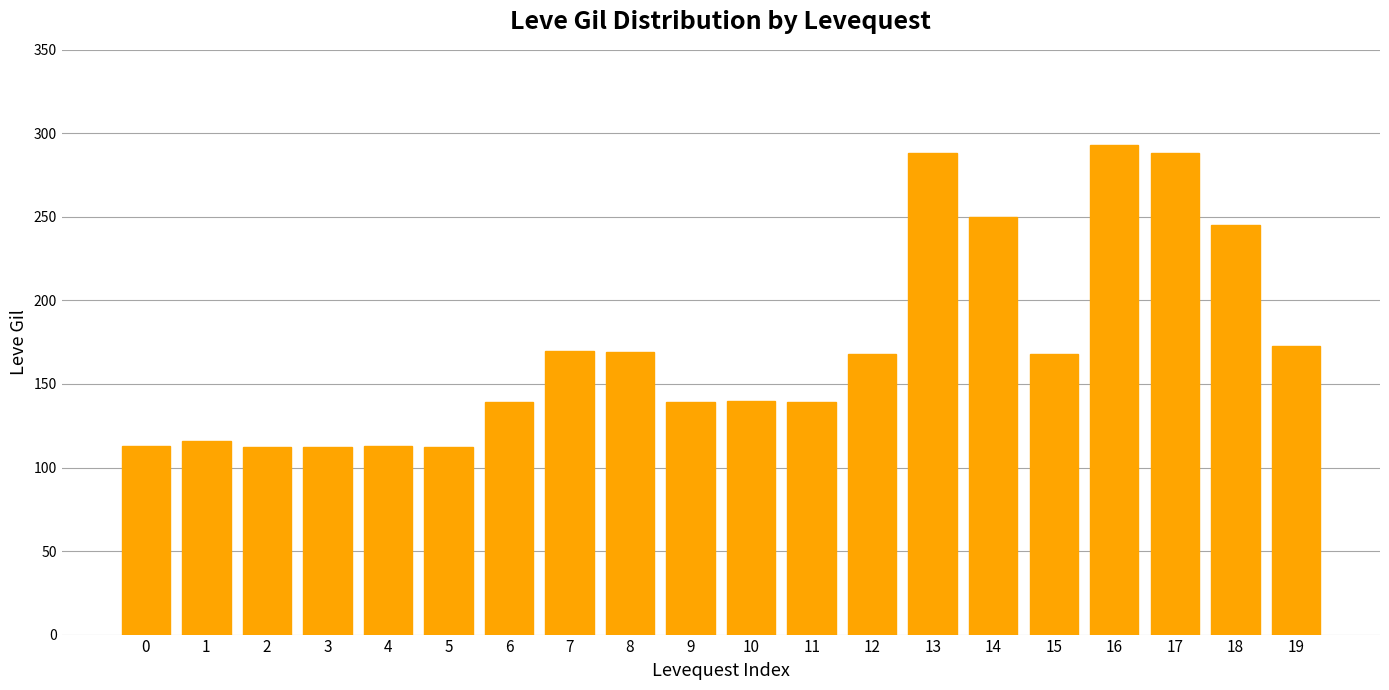

What is the difference between the maximum and minimum values?

181